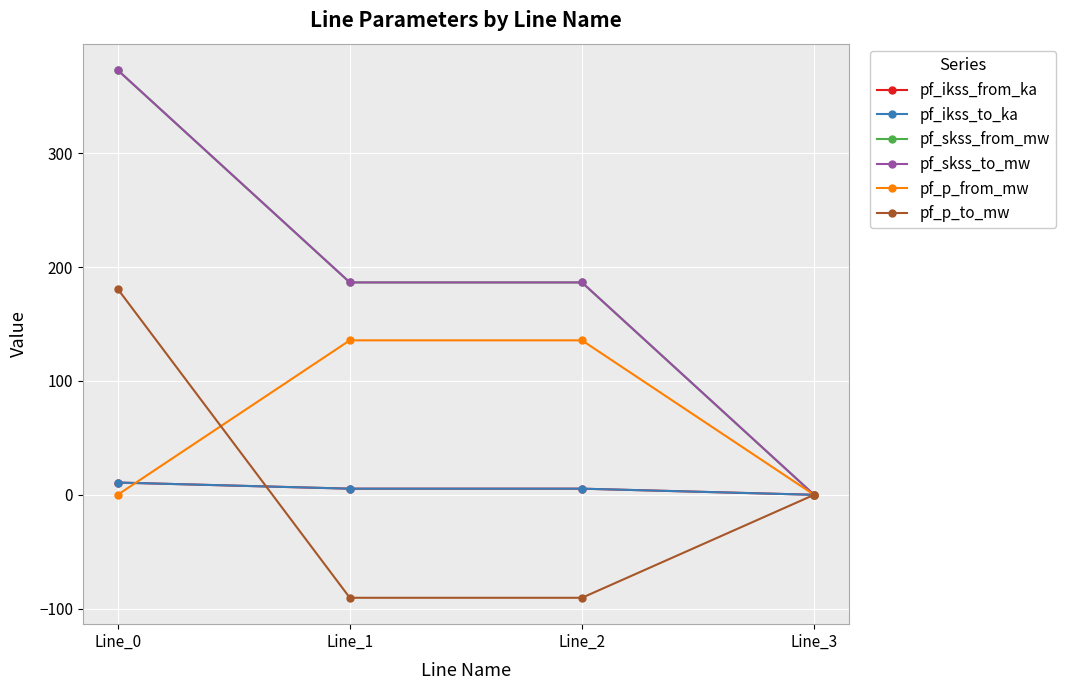

Does the chart have visible grid lines?

Yes